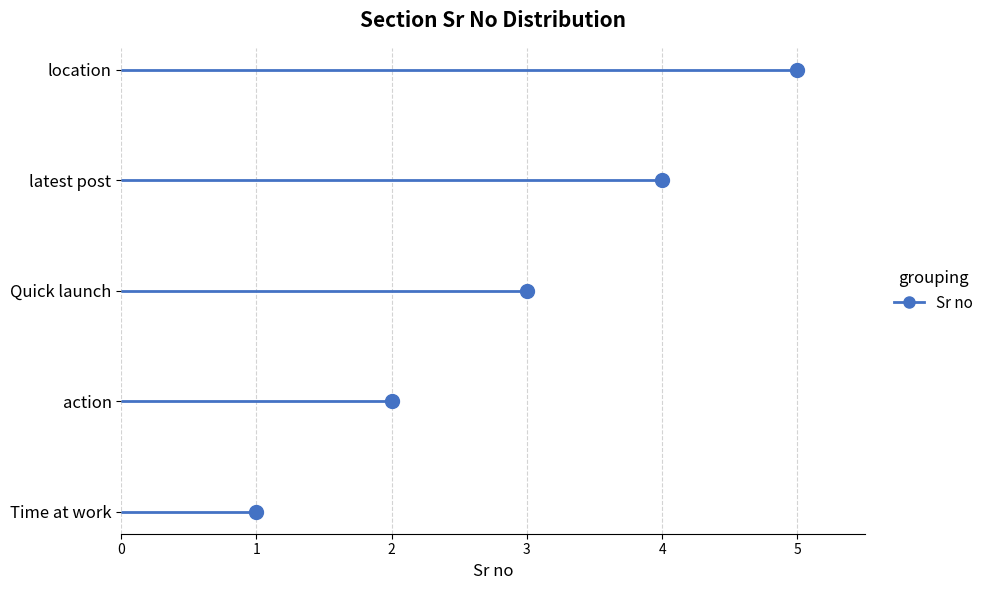

Reading right to left, what are all the values shown in this chart?

location=5	latest post=4	Quick launch=3	action=2	Time at work=1